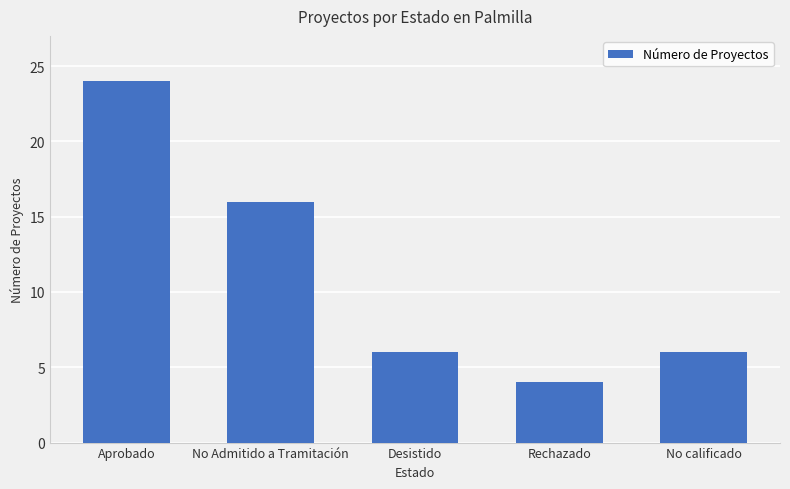

True or false: the data shows 24 at Aprobado.

True